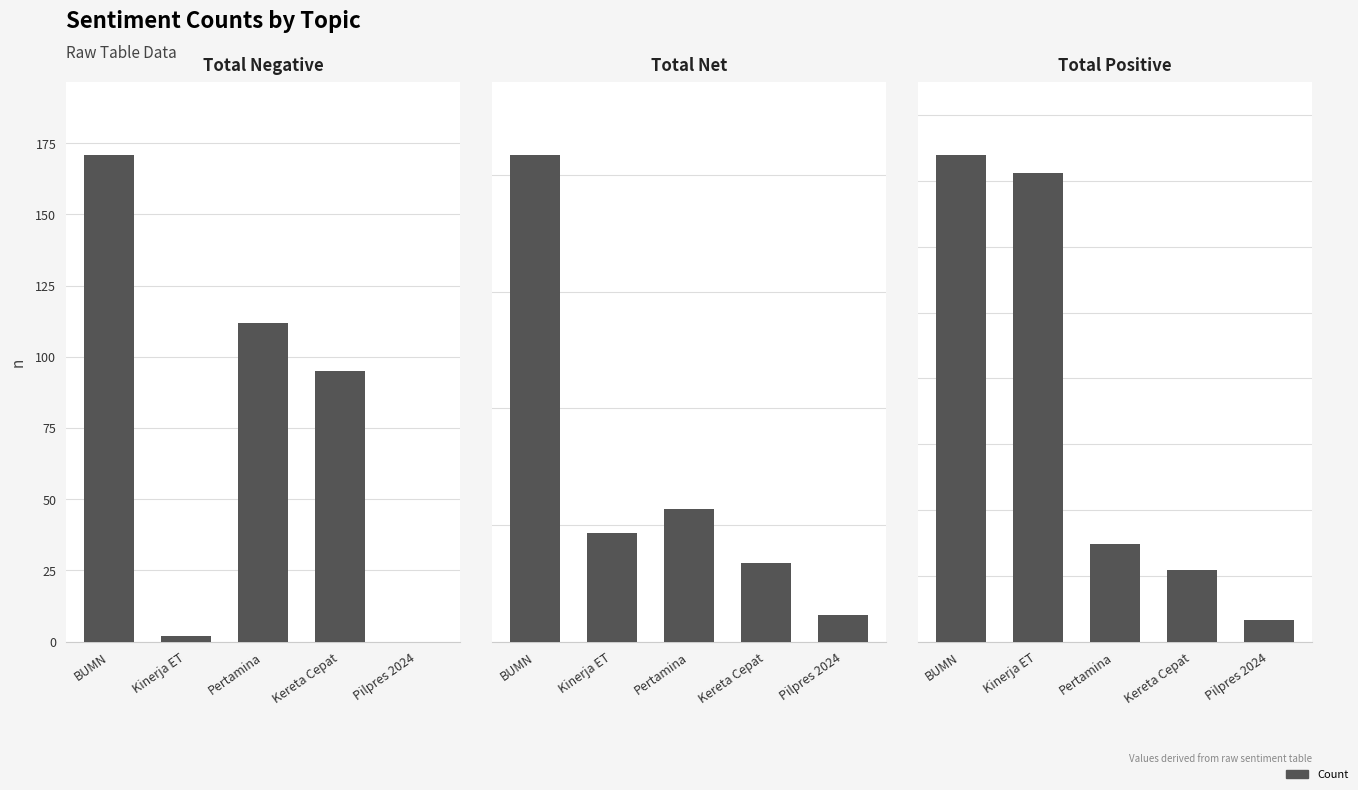

Which has a higher value, BUMN or Kereta Cepat?

BUMN